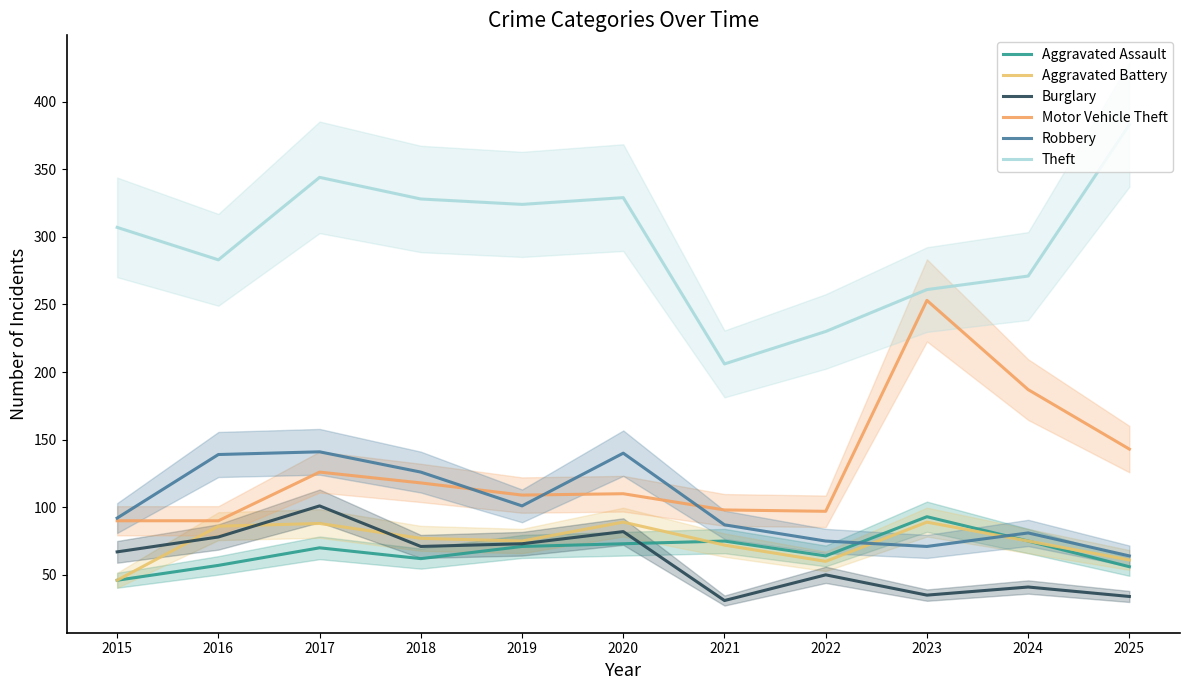

Reading left to right, list all the values displayed in this chart.

Aggravated Assault: 2015=46	2016=57	2017=70	2018=62	2019=71	2020=73	2021=75	2022=64	2023=93	2024=75	2025=56
Aggravated Battery: 2015=46	2016=86	2017=88	2018=77	2019=75	2020=89	2021=72	2022=60	2023=89	2024=75	2025=61
Burglary: 2015=67	2016=78	2017=101	2018=71	2019=73	2020=82	2021=31	2022=50	2023=35	2024=41	2025=34
Motor Vehicle Theft: 2015=90	2016=90	2017=126	2018=118	2019=109	2020=110	2021=98	2022=97	2023=253	2024=187	2025=143
Robbery: 2015=92	2016=139	2017=141	2018=126	2019=101	2020=140	2021=87	2022=75	2023=71	2024=81	2025=64
Theft: 2015=307	2016=283	2017=344	2018=328	2019=324	2020=329	2021=206	2022=230	2023=261	2024=271	2025=383